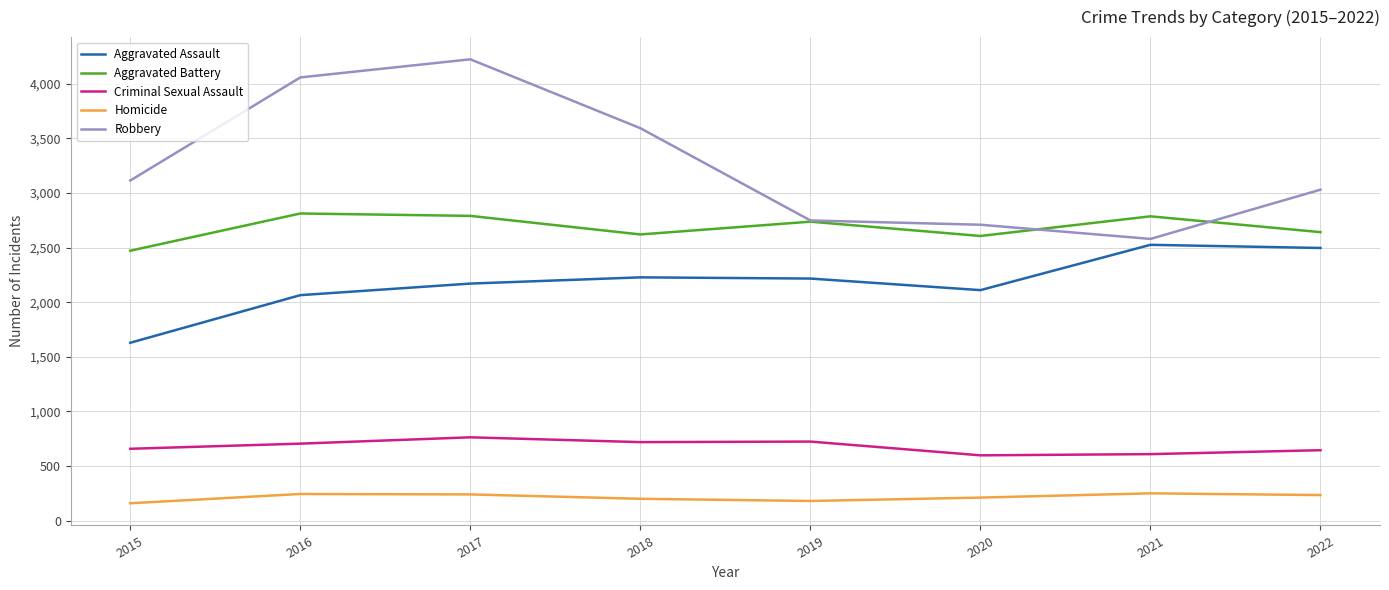

Which series has the largest total across all categories?

Robbery